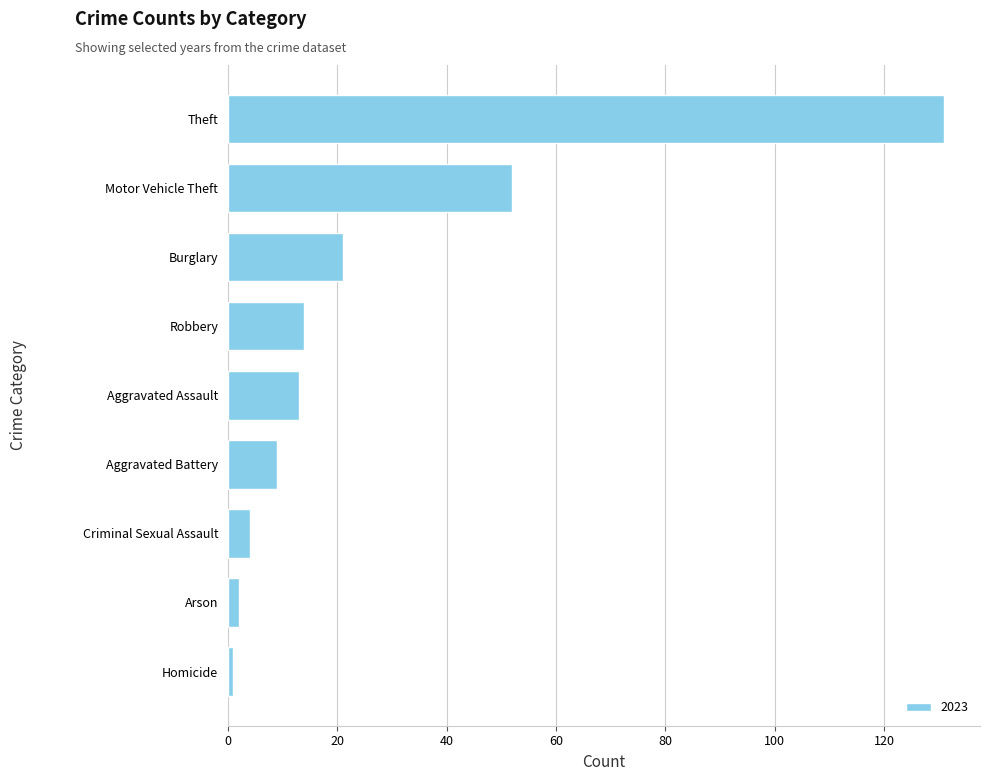

Where is the data nearest to the value 66?

Motor Vehicle Theft